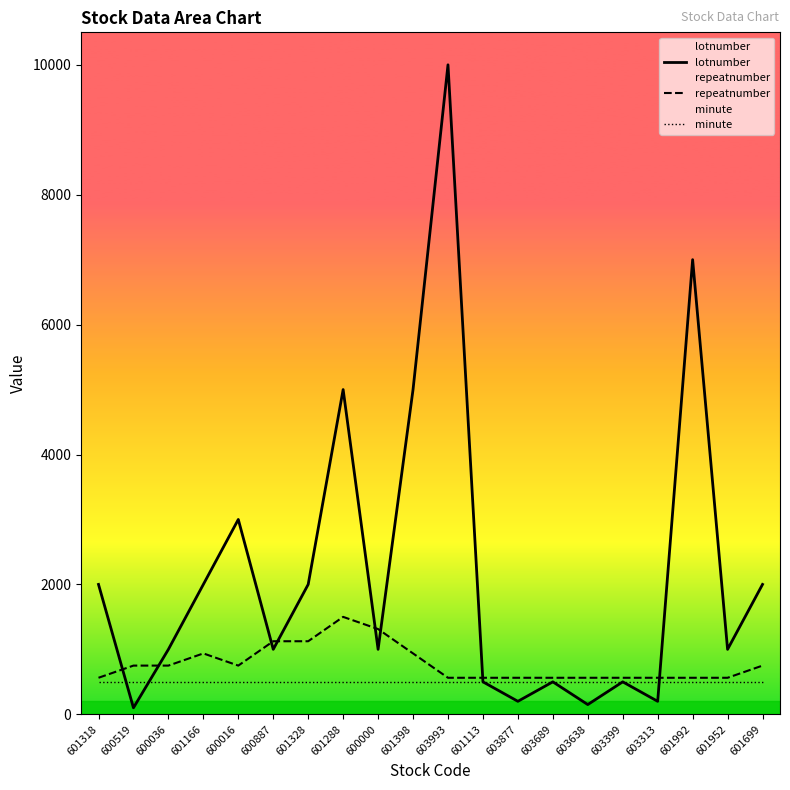

True or false: minute has more than 0 points higher than both neighbors.

False